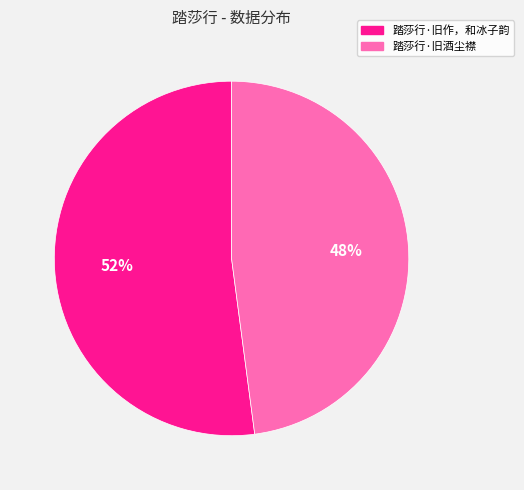

Which category has the smallest portion of the pie?

踏莎行·旧酒尘襟